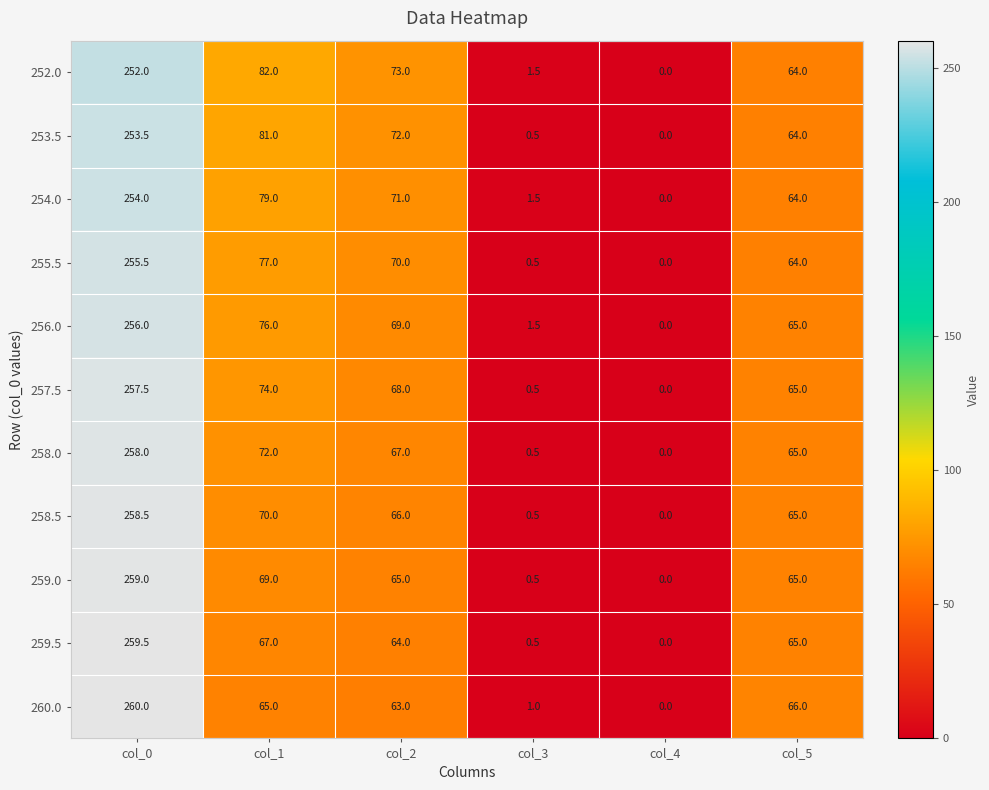

The value of 253.5 at col_4 is -76.1. True or false?

False